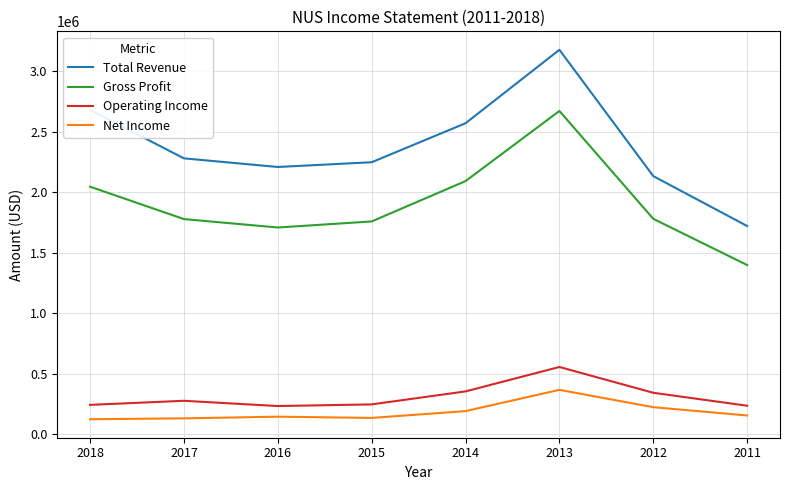

What is the sum of all Net Income values?

1456400